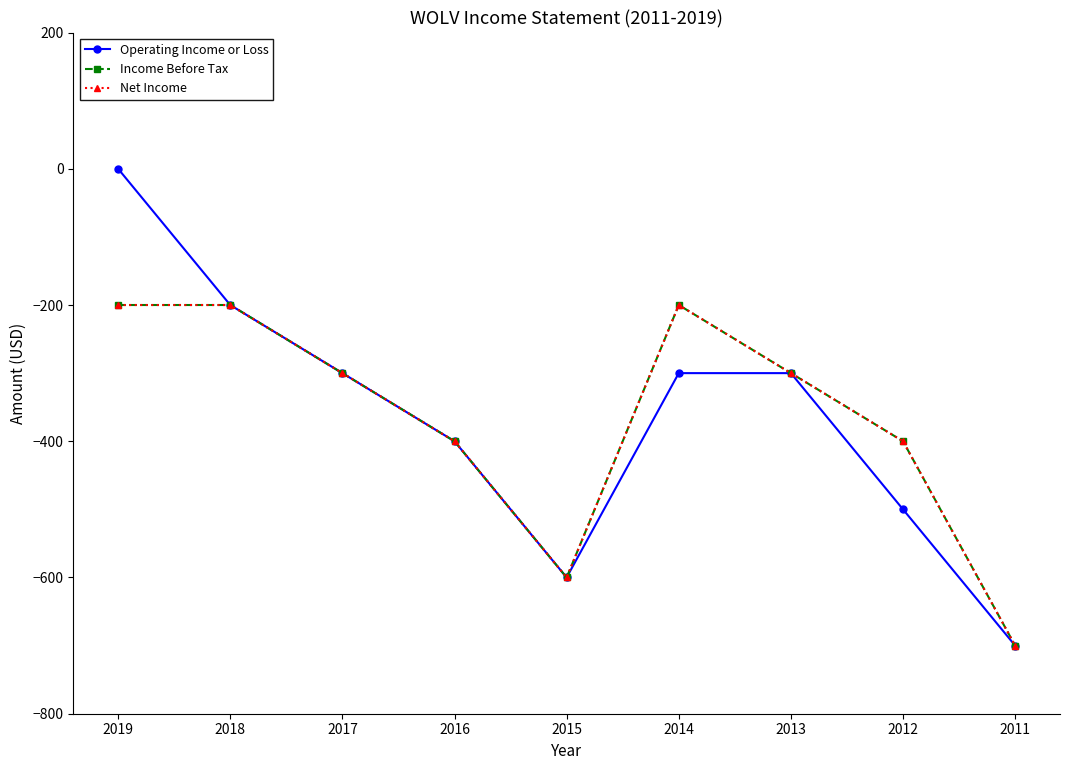

Which series changed the most between 2015 and 2014?

Income Before Tax